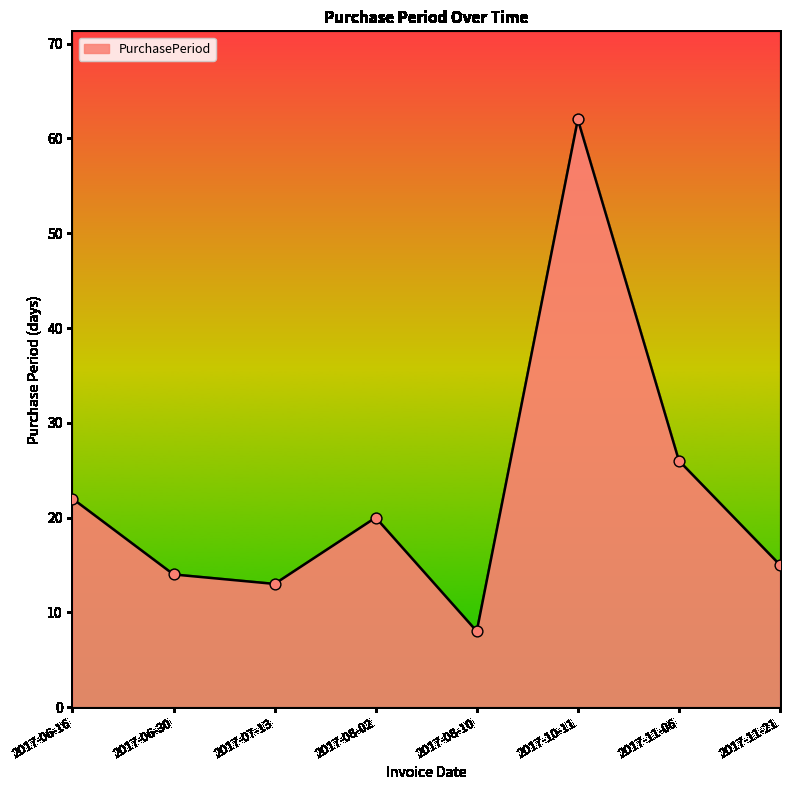

Which has a higher value, 2017-10-11 or 2017-08-02?

2017-10-11